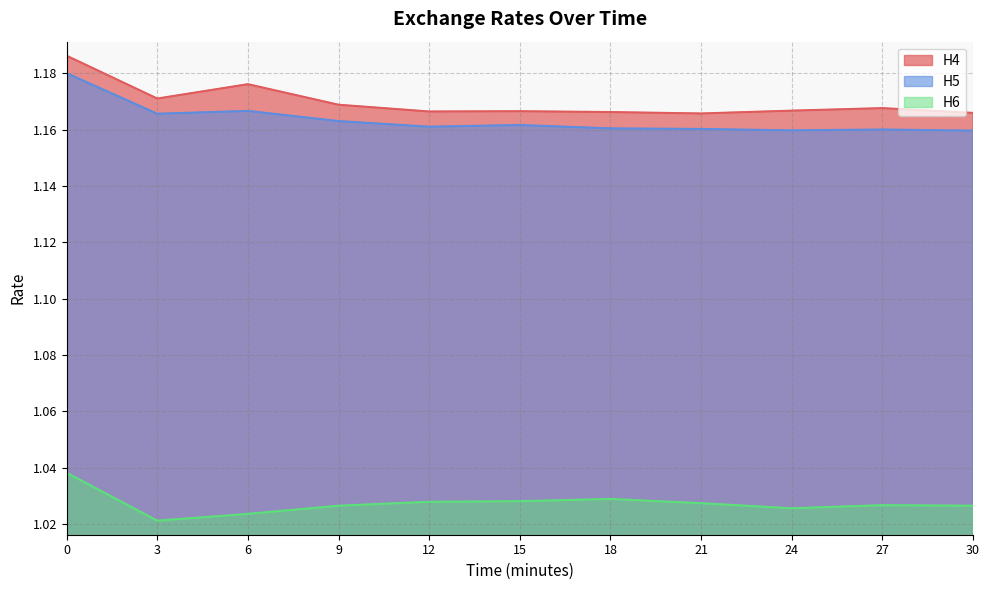

What is the minimum value shown in the chart?

1.0